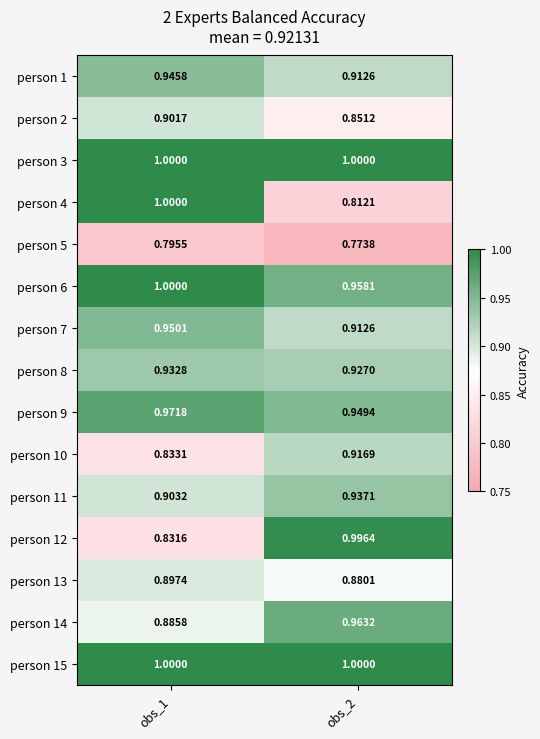

Is the value of person 3 at obs_2 greater than the value of person 2 at obs_1?

Yes